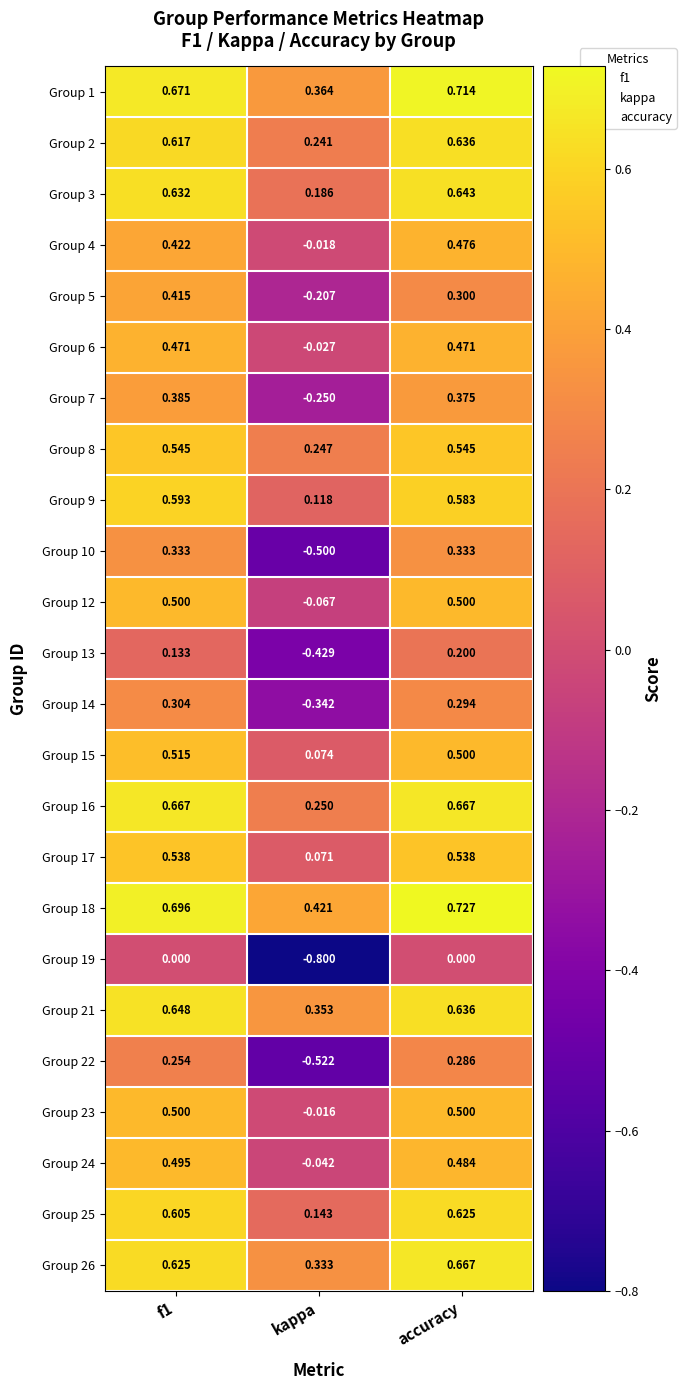

At which category is the sum across all series the highest?

accuracy